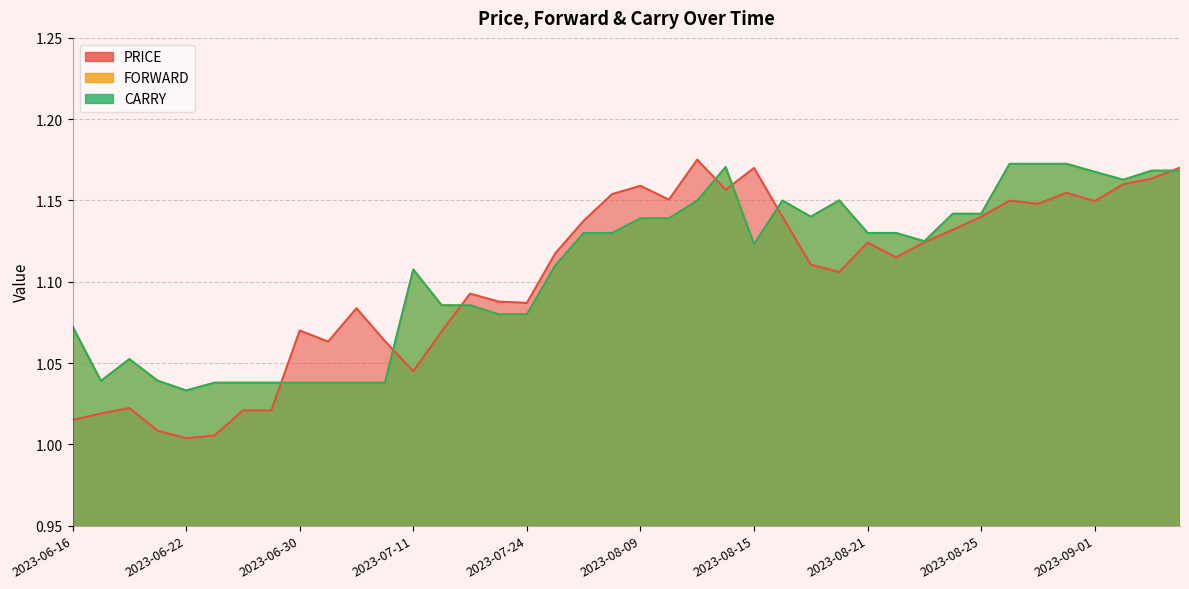

What is the total value across all series at 2023-08-23?

3.4